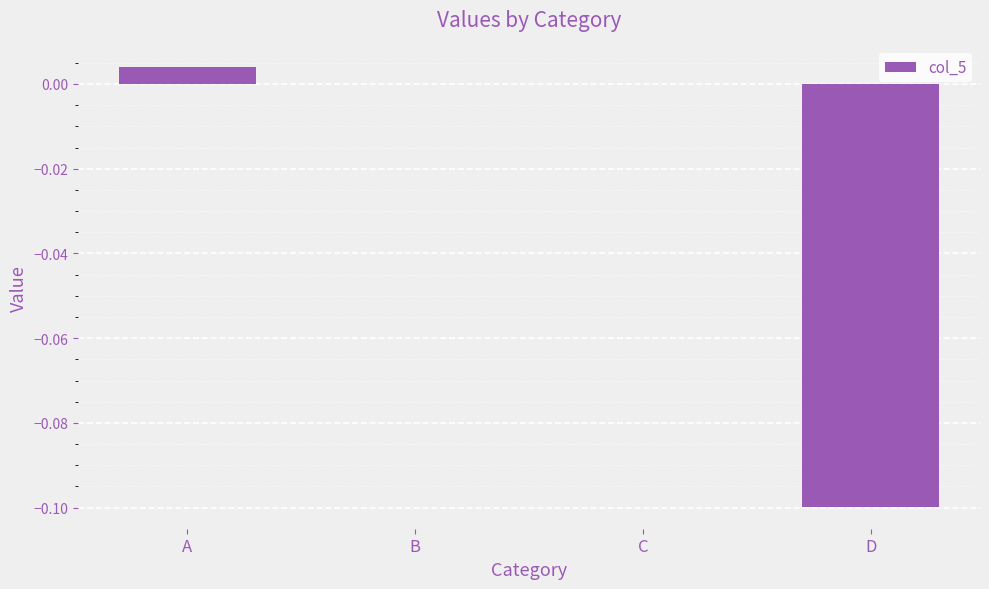

What is the change in value from B to D?

-0.1